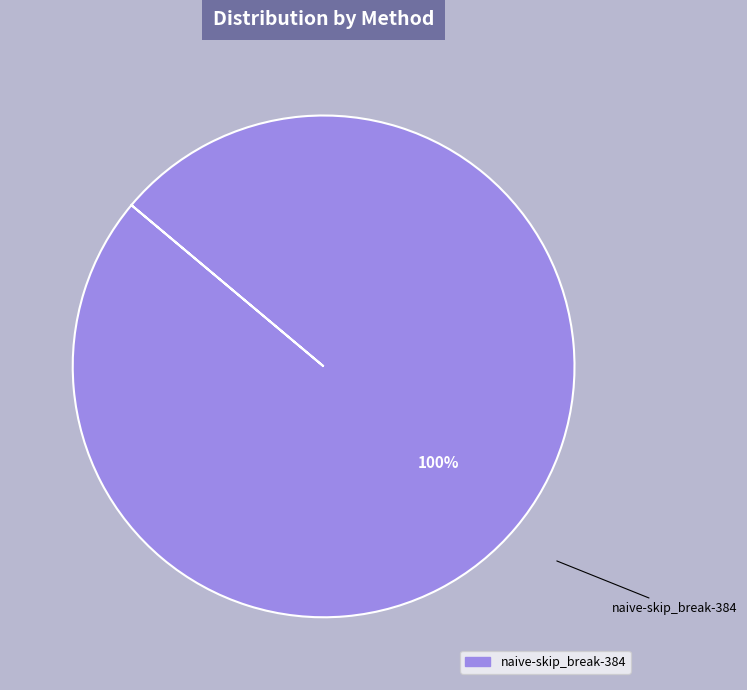

Is there any slice that represents more than half of the pie?

Yes